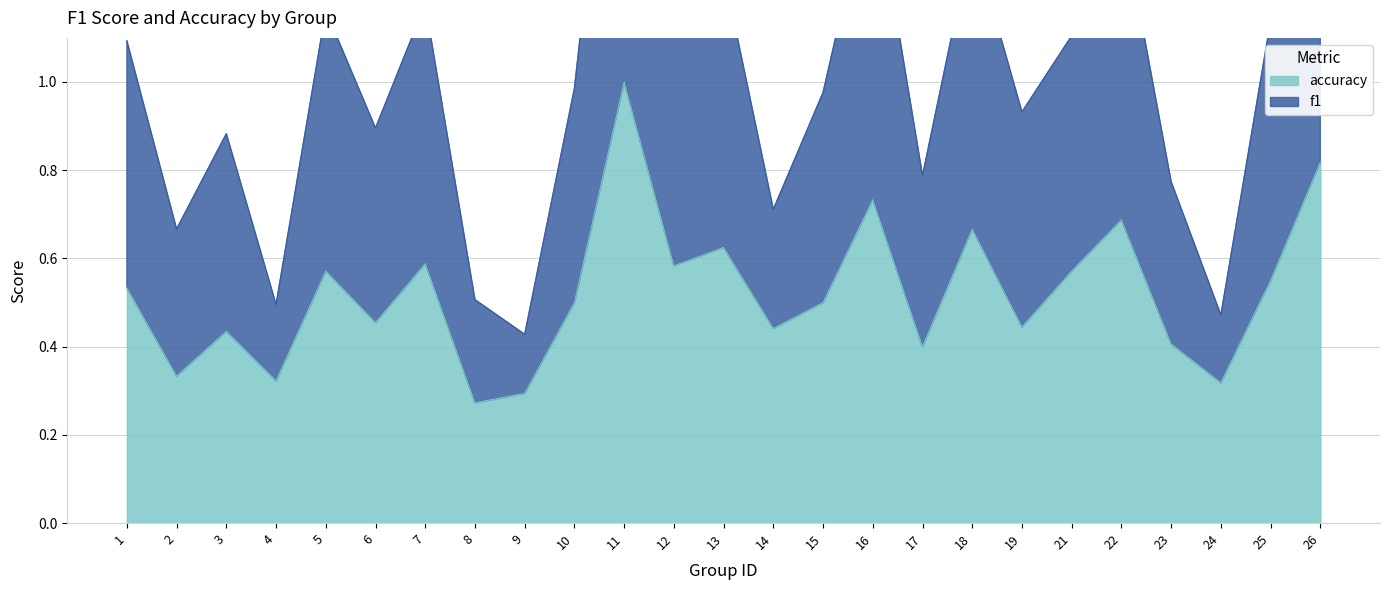

At which category is the sum across all series the highest?

11